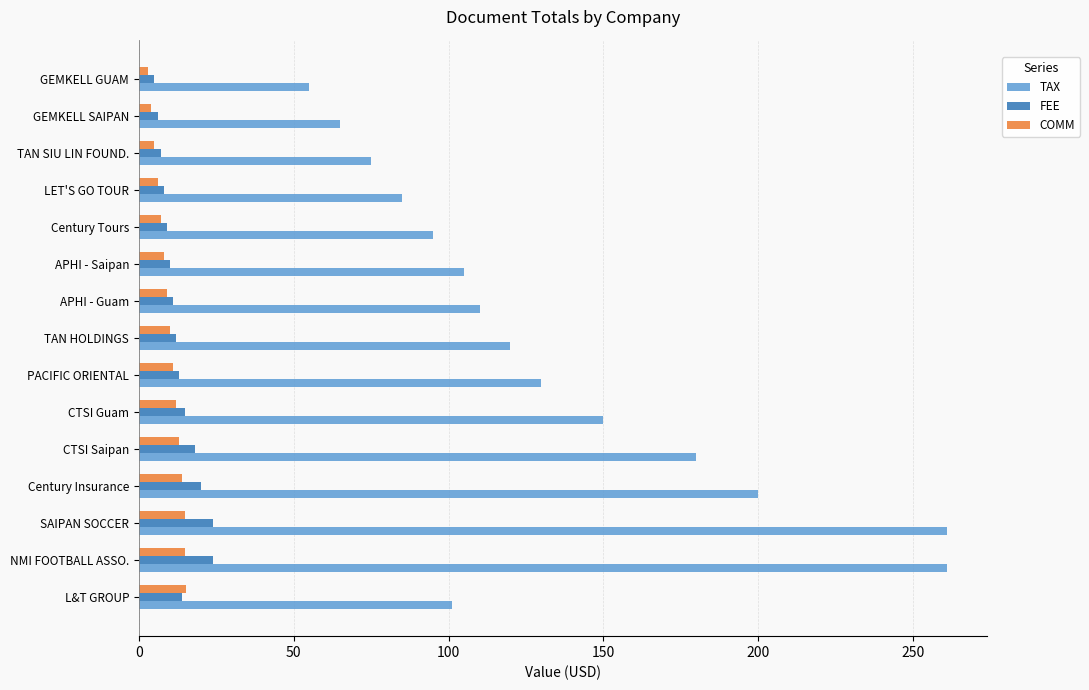

What is the maximum value shown in the chart?

261.0